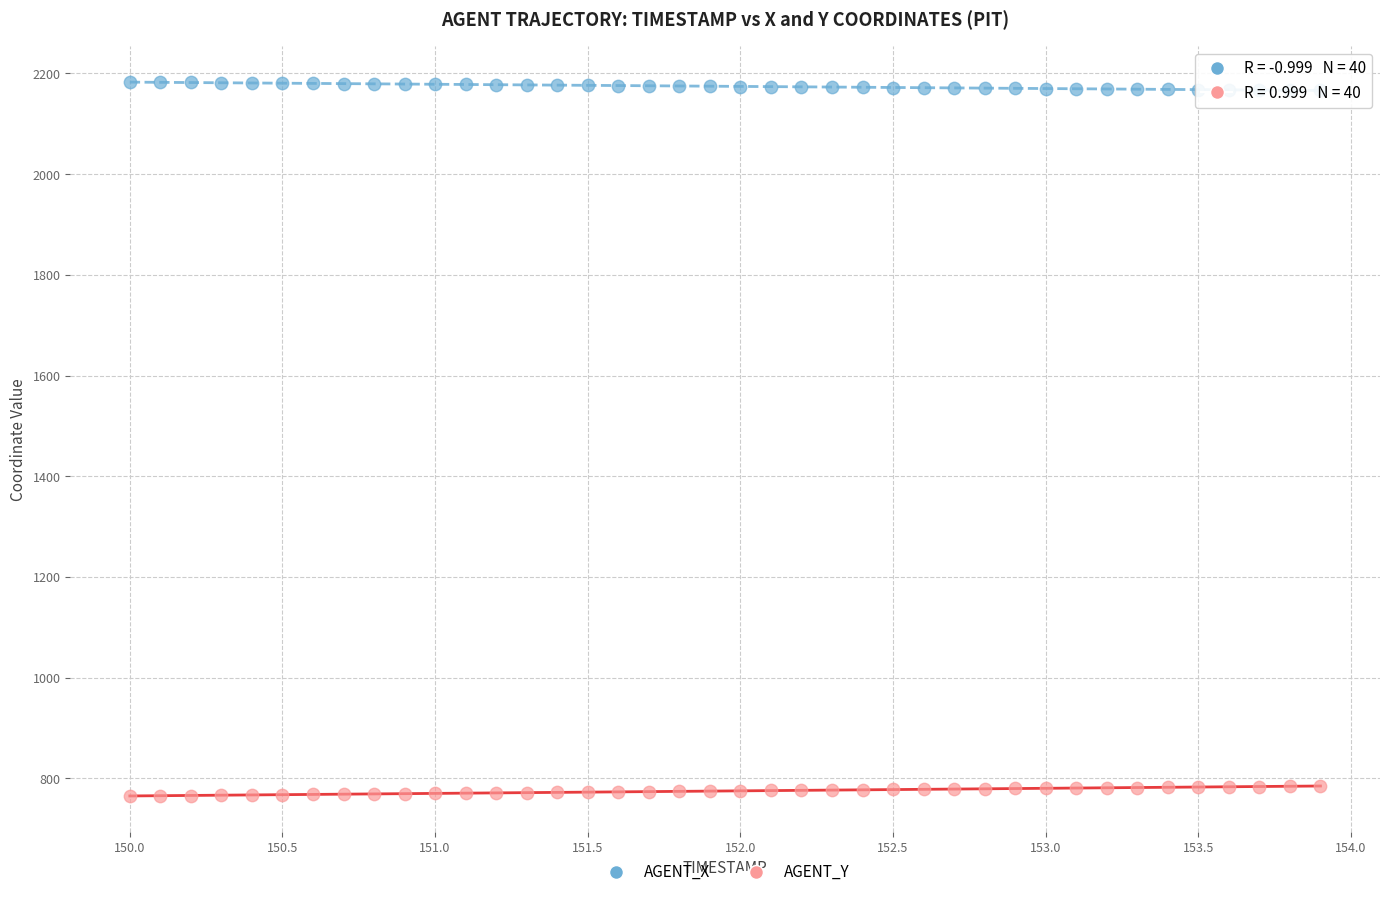

Which series contains the highest Y value?

AGENT_X